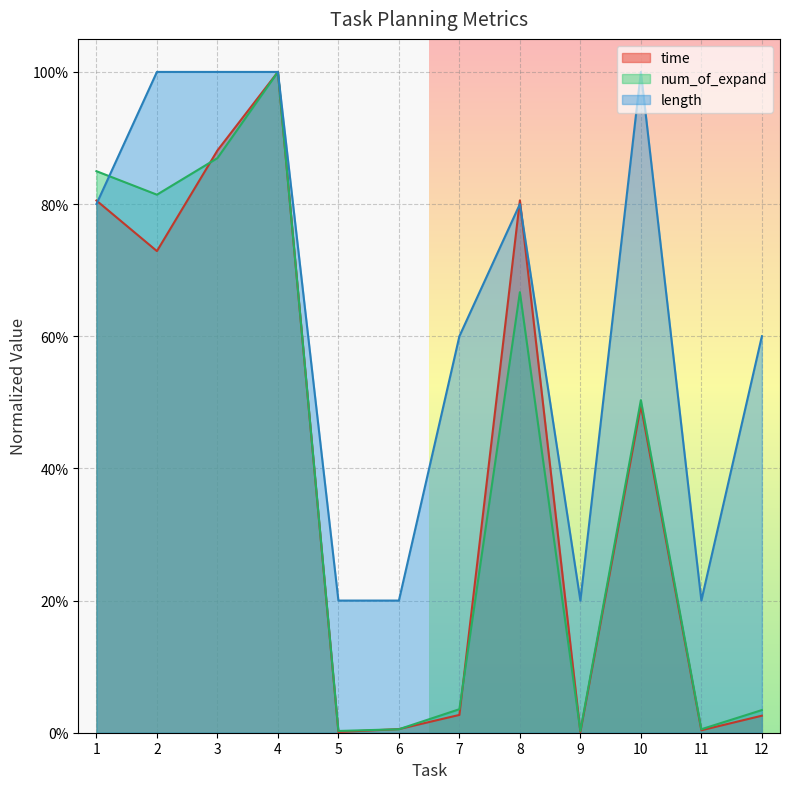

At which label is time closest to 0?

5